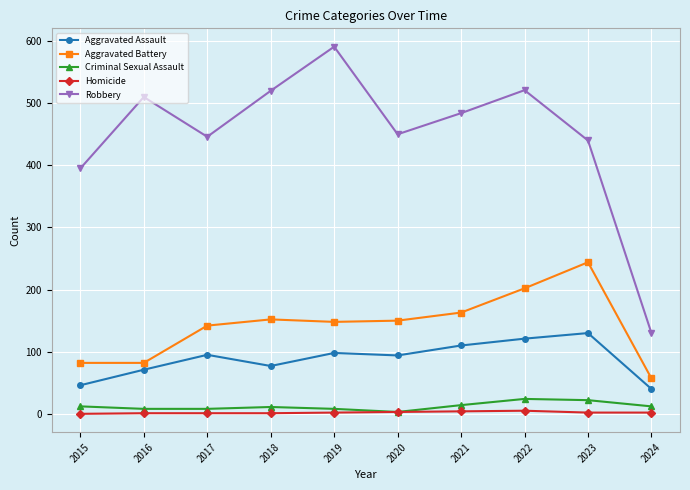

Is this an area chart (filled region under the line)?

No